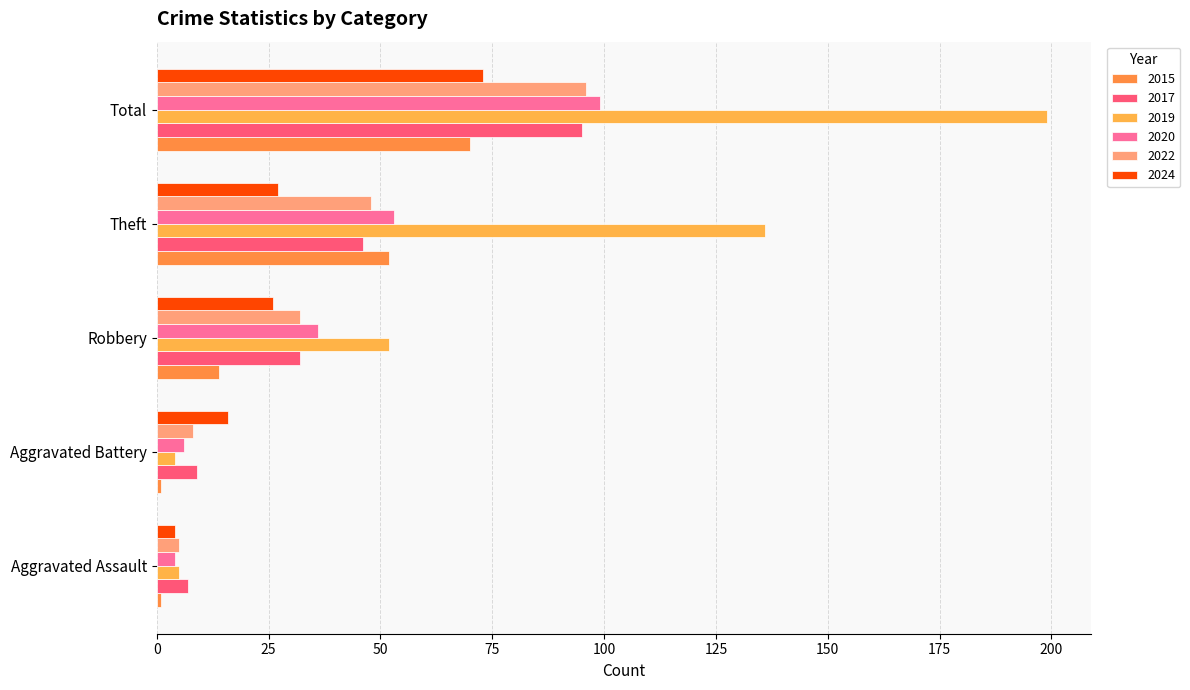

What are all the series names shown in the legend?

2015, 2017, 2019, 2020, 2022, 2024